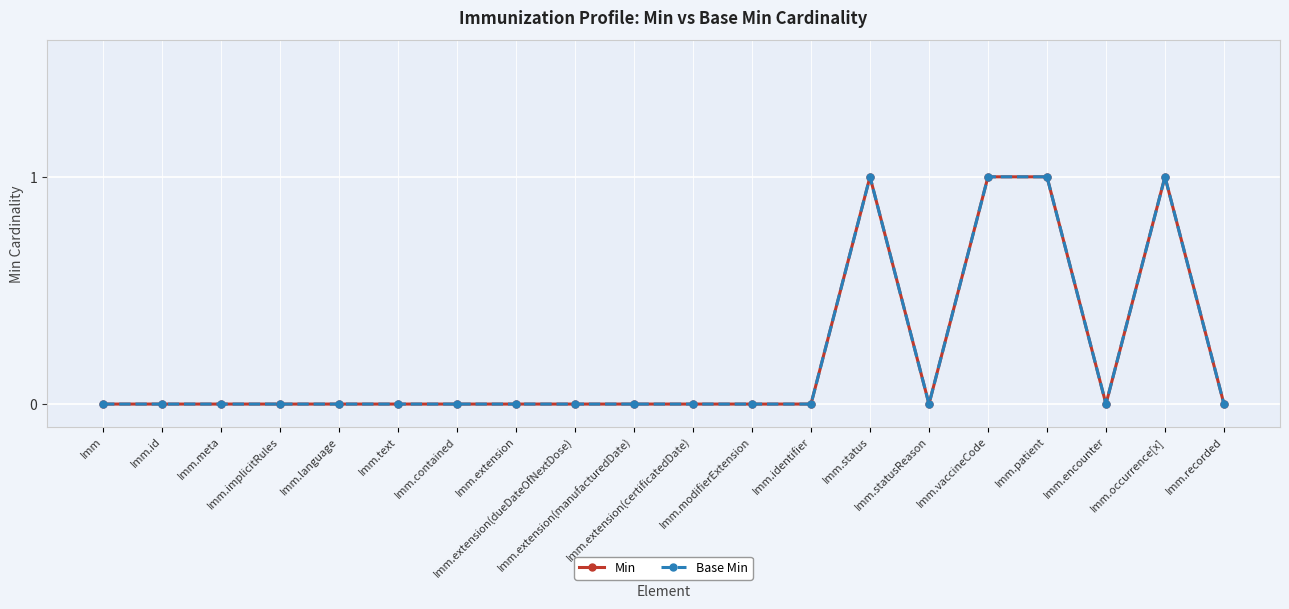

Is this an area chart (filled region under the line)?

No